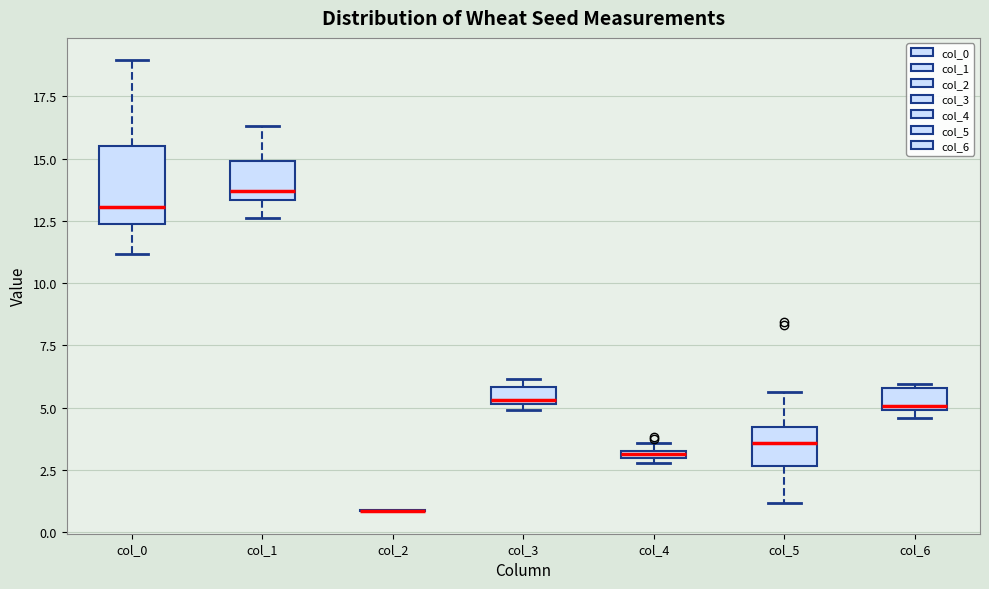

Where is the upper edge of the box for col_6 on the y-axis? The values are not printed on the chart, so give them approximately, as read against the axis.

6.0